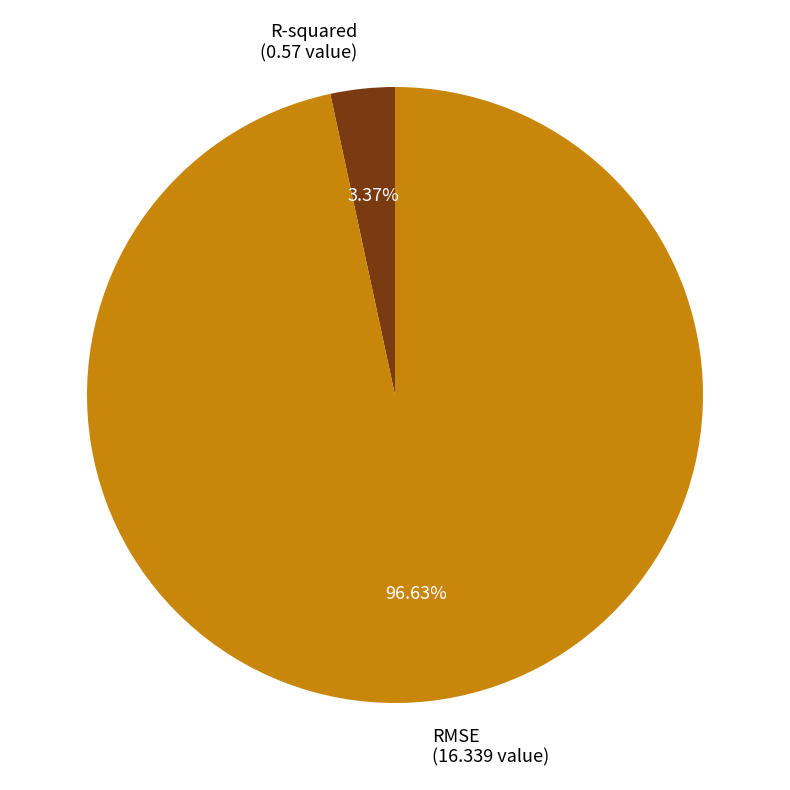

Is it true that RMSE is 87% of the pie?

False